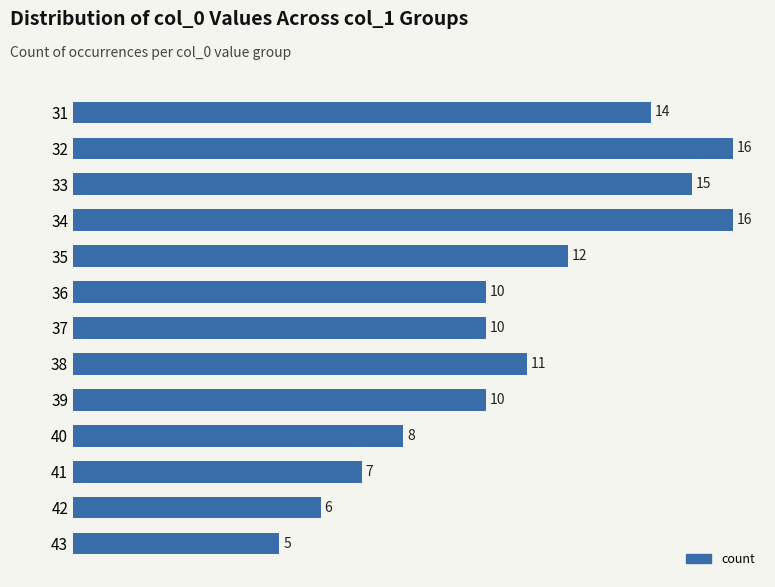

True or false: the data shows 15 at 38.

False